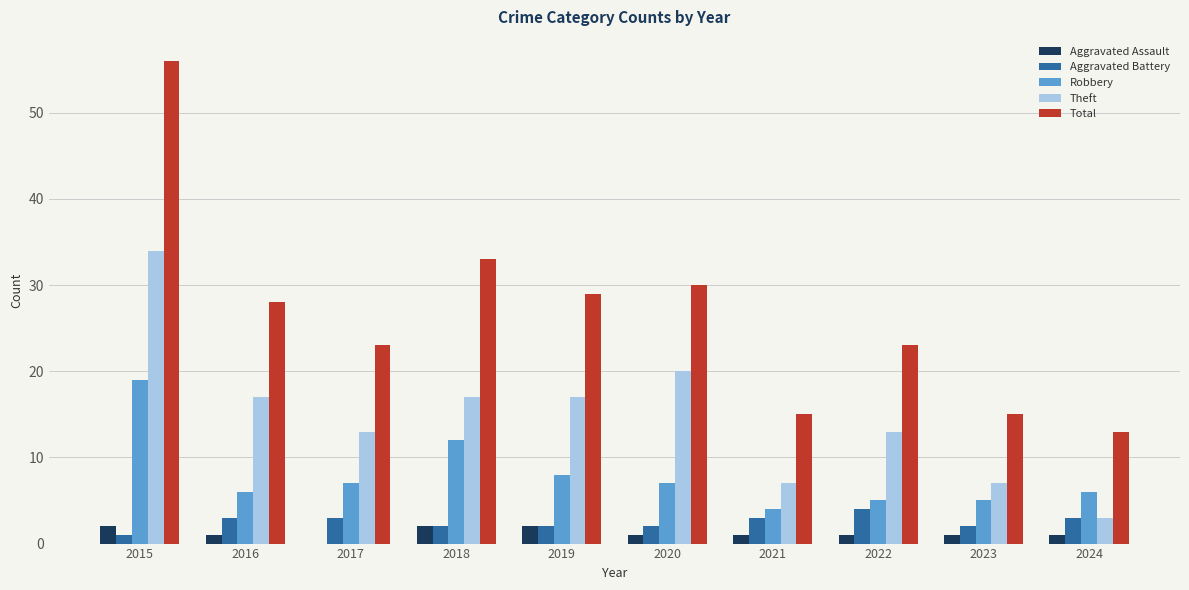

What is the greatest value displayed?

56